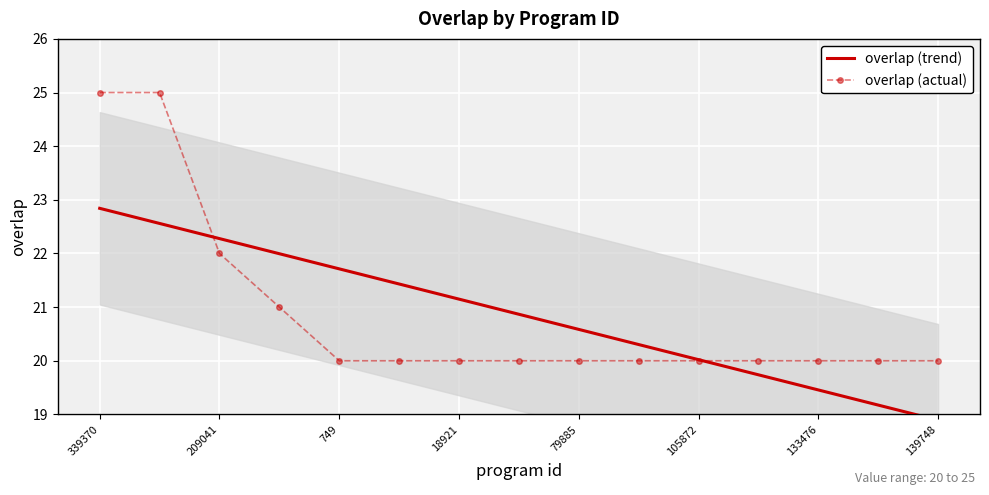

True or false: overlap (trend) and overlap (actual) intersect in this chart.

True